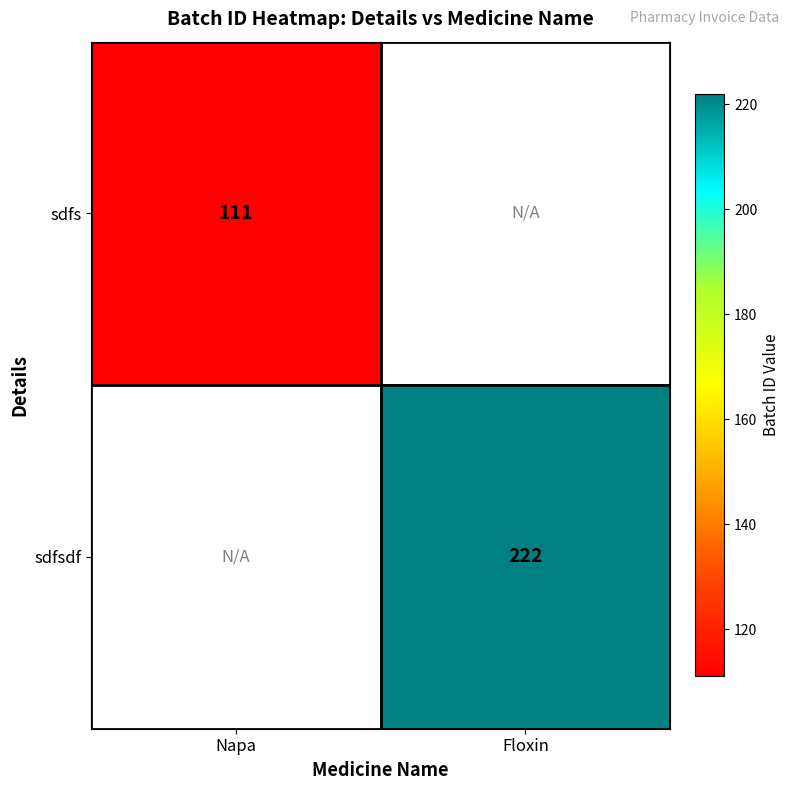

What is the maximum value shown in the chart?

222.0